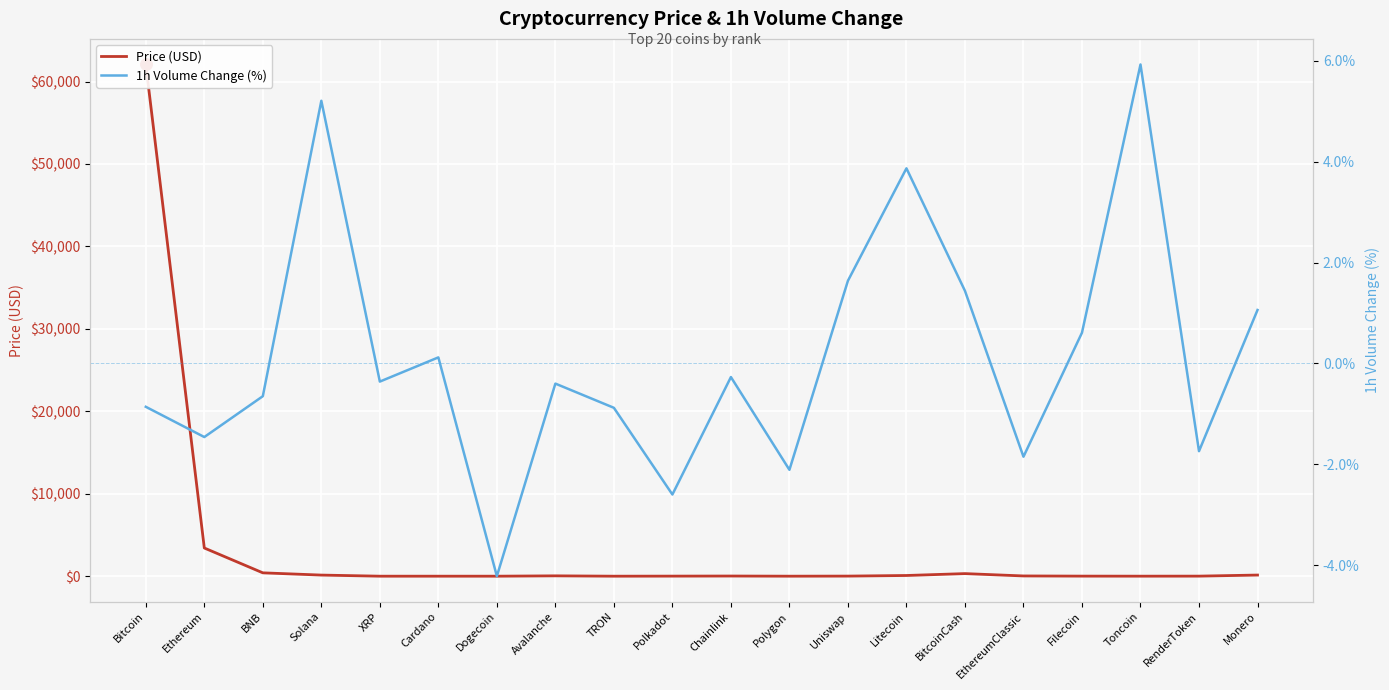

What is the total value across all series at Polkadot?

5.8